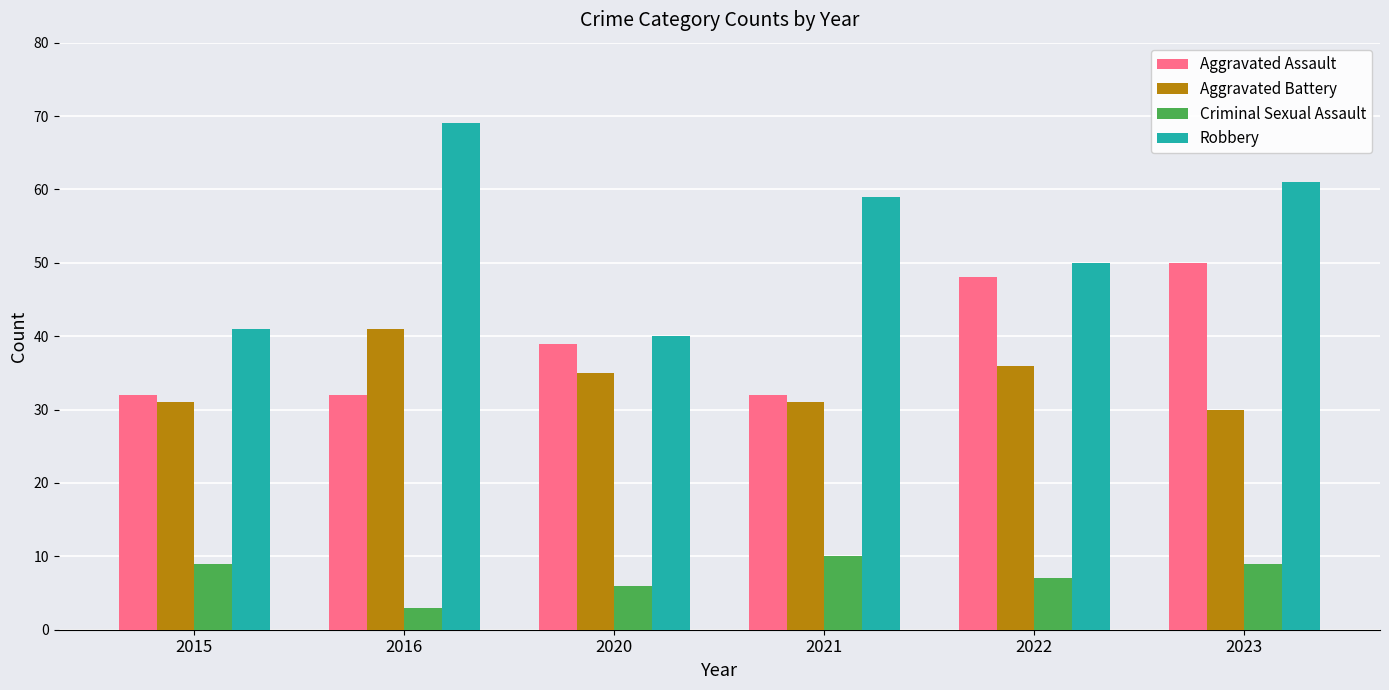

Is it true that Criminal Sexual Assault equals 4 at 2015?

False